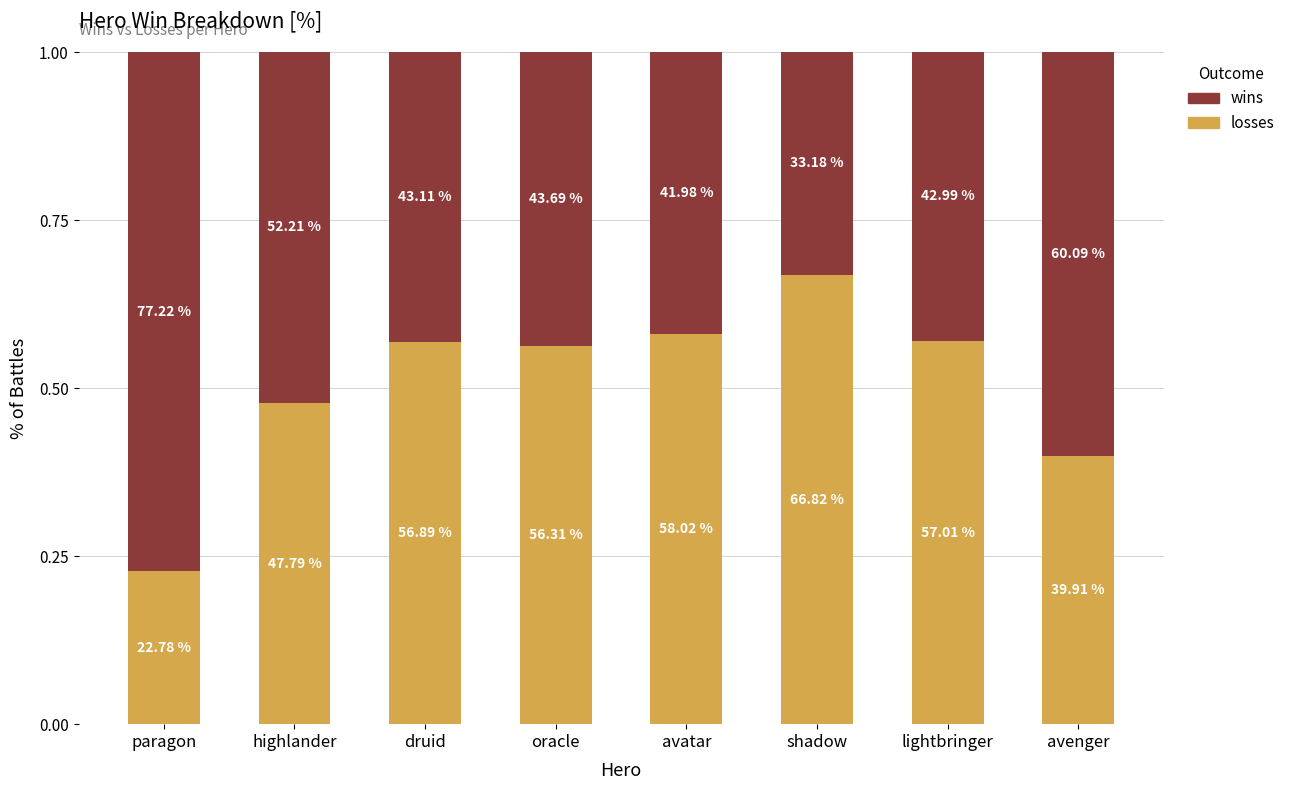

Does the chart contain stacked bars?

Yes